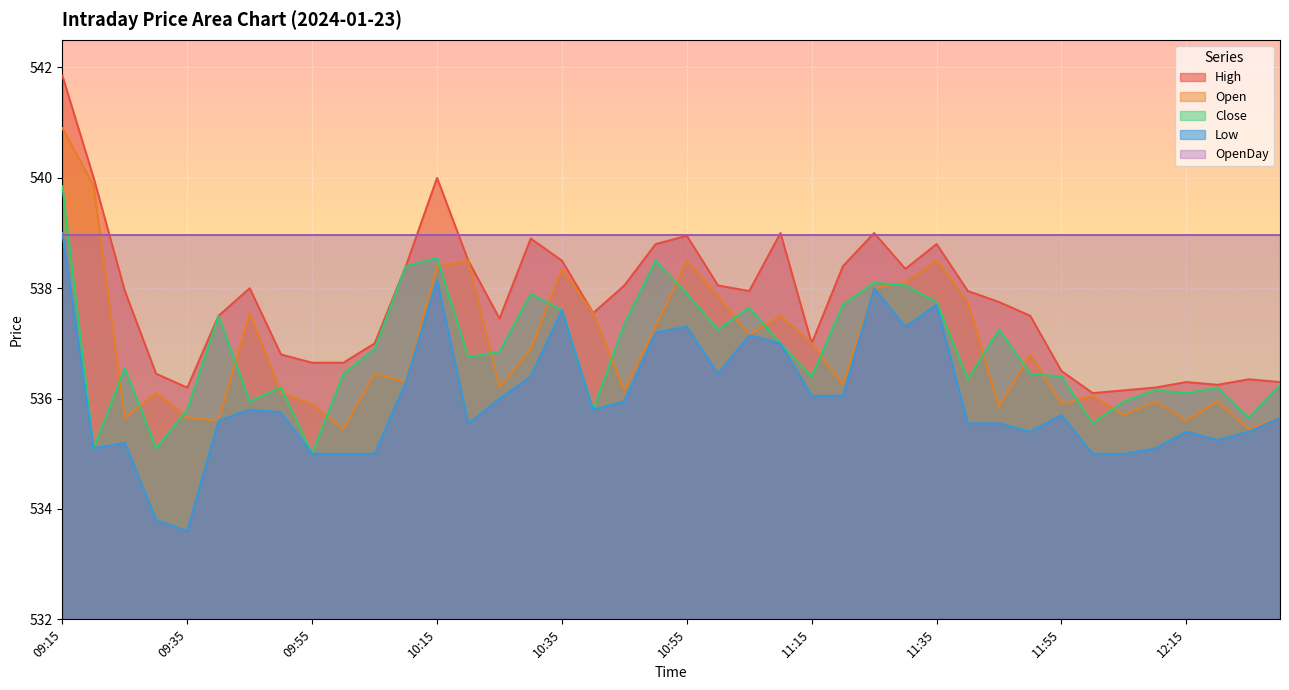

Is it true that Low equals 537.6 at 10:35?

True